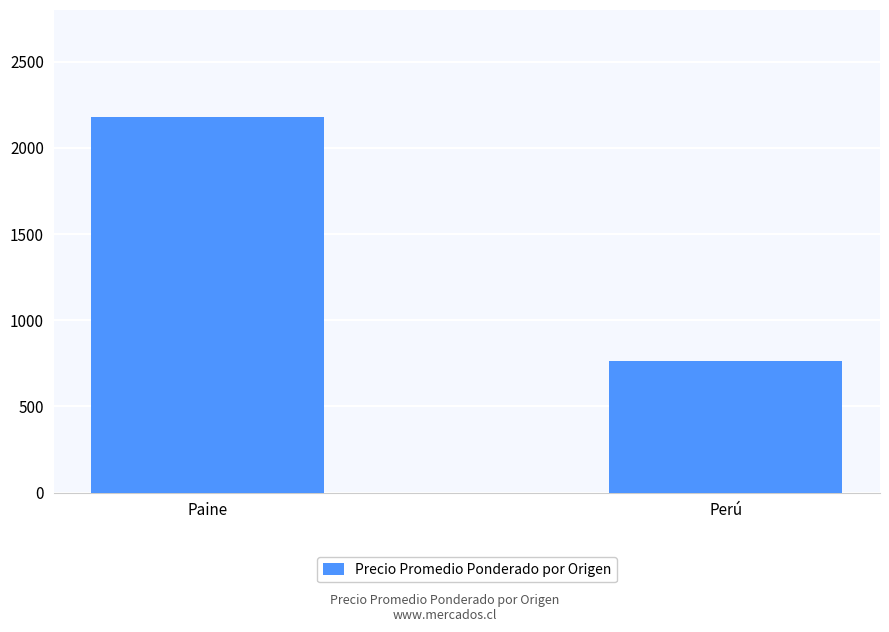

What is the difference between the maximum and minimum values?

1415.3